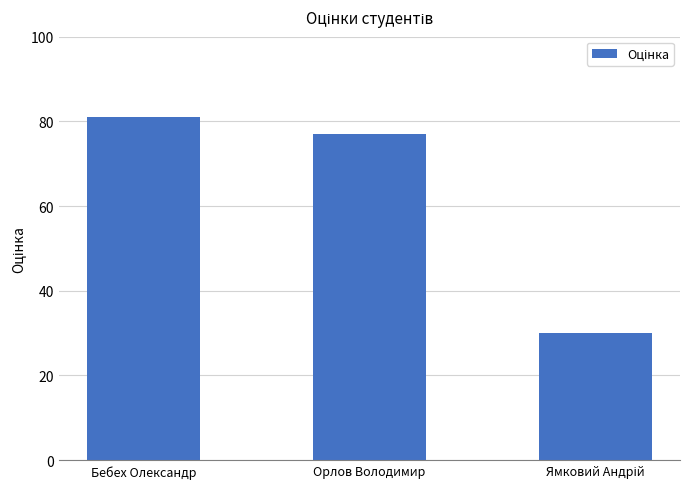

What is the minimum value shown in the chart?

30